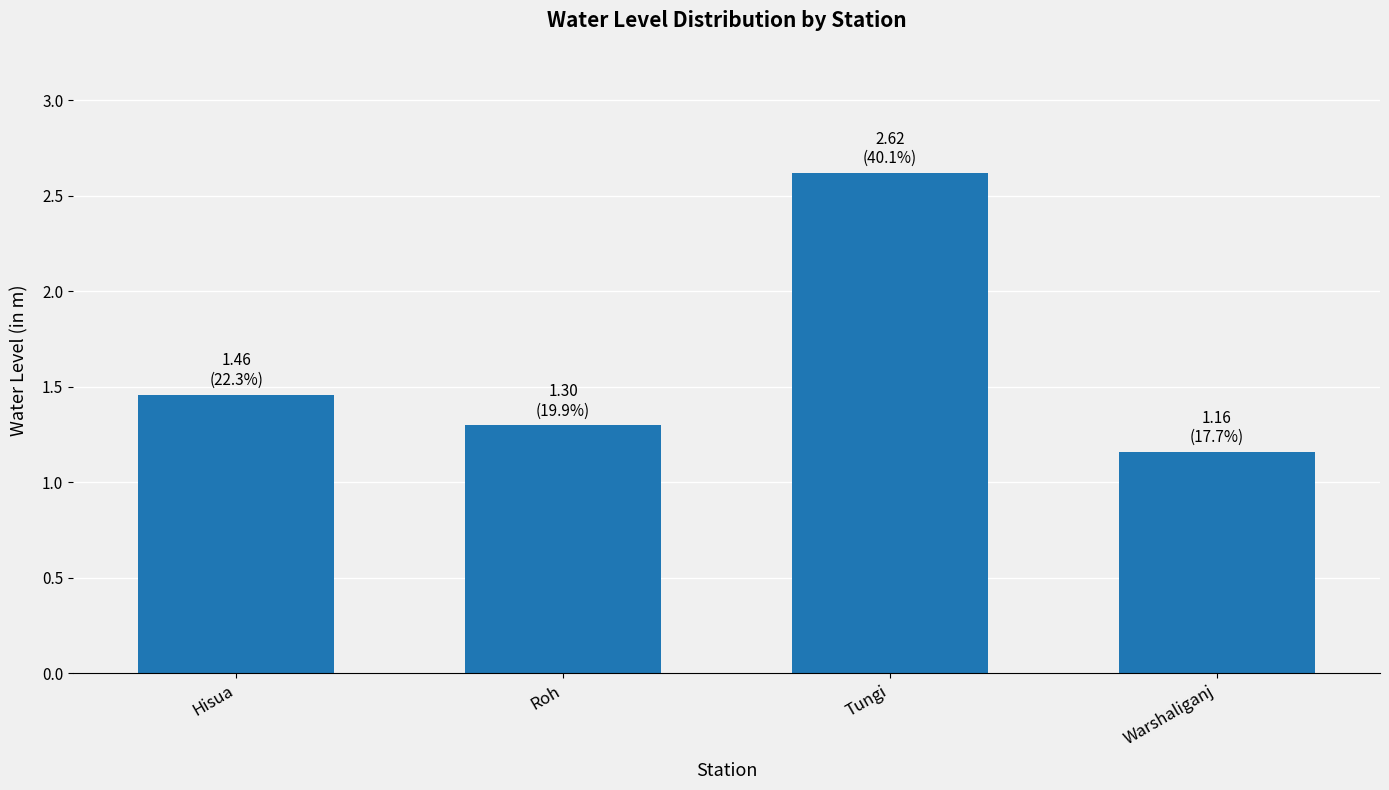

The value at Warshaliganj is 0.7. True or false?

False